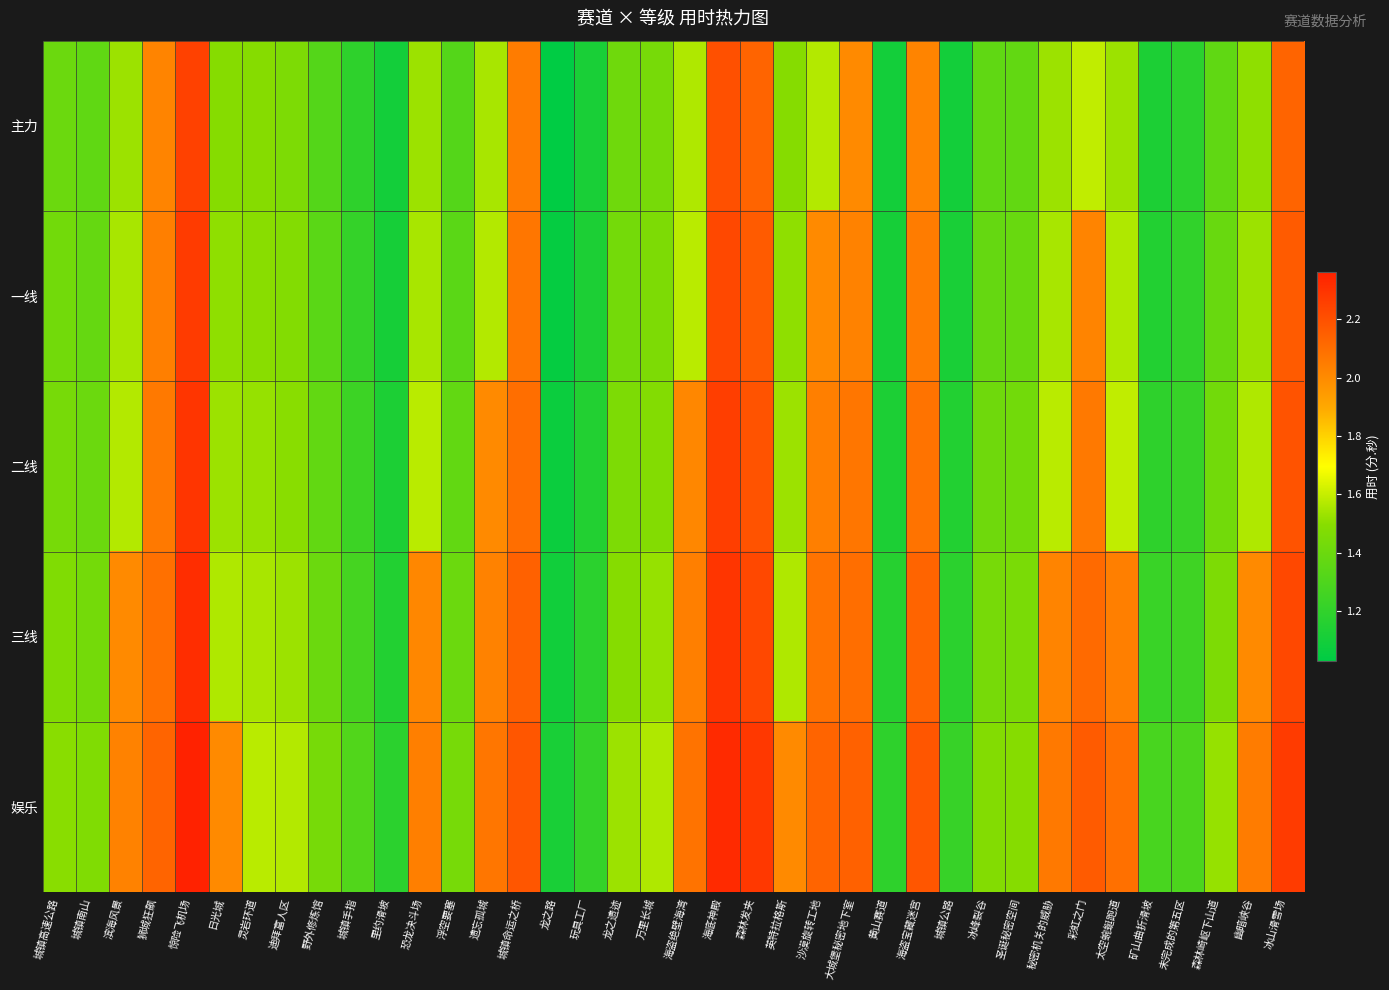

Which series changed the most between 狮城狂飙 and 浮空要塞?

主力